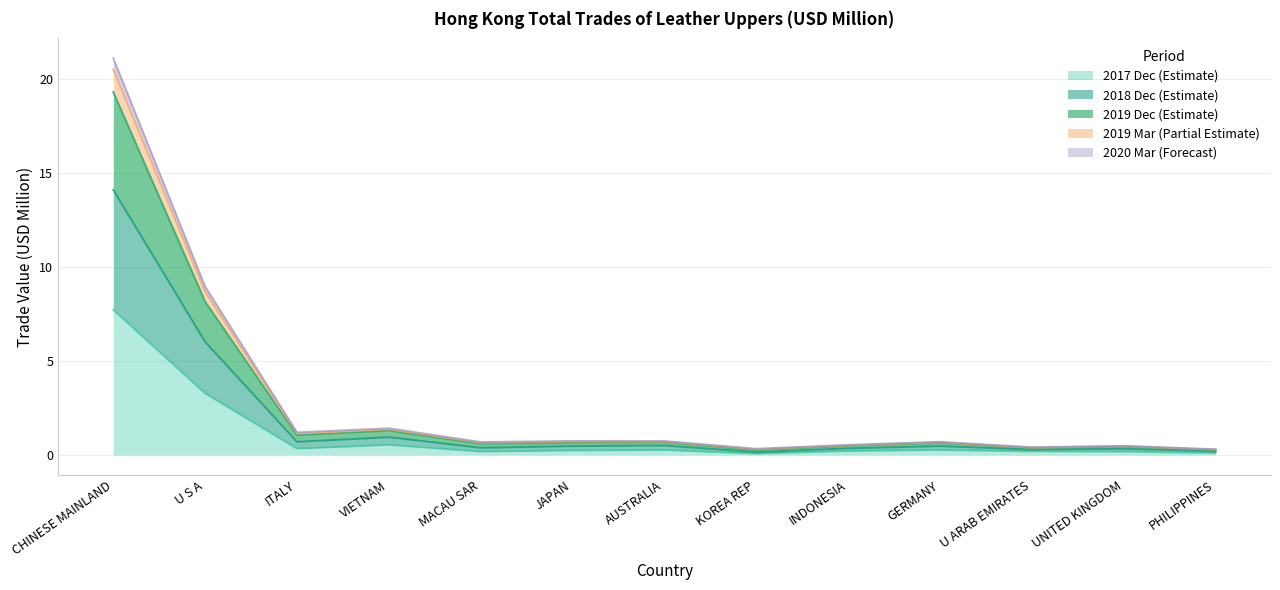

Which category has the lowest value in the 201712 series?

KOREA REP